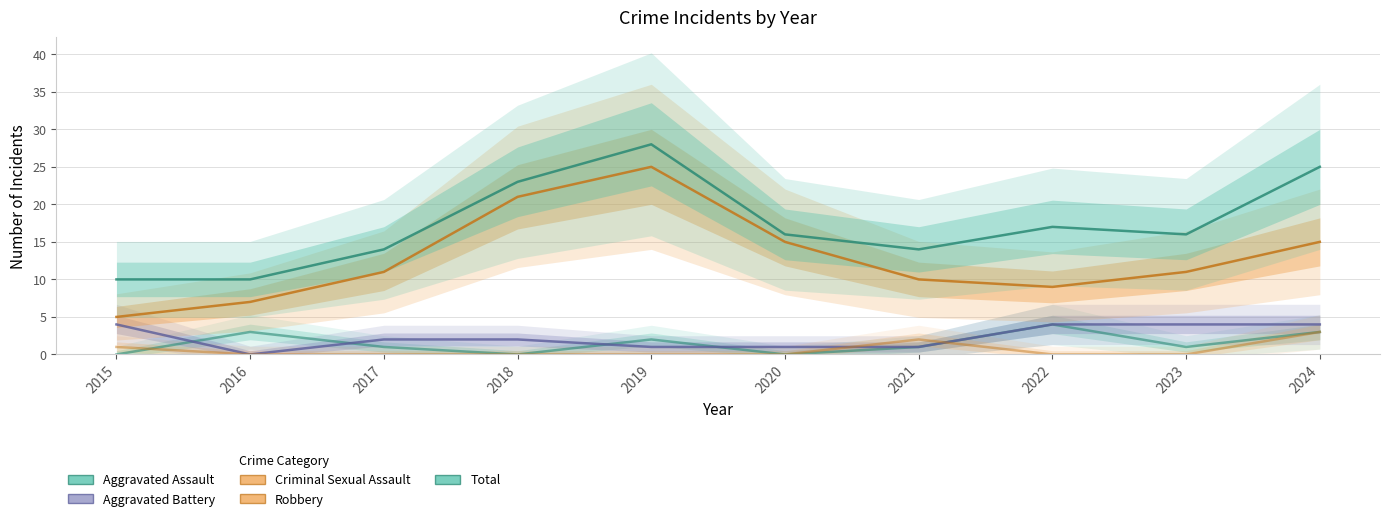

How many values in the Aggravated Battery series are below 2?

4